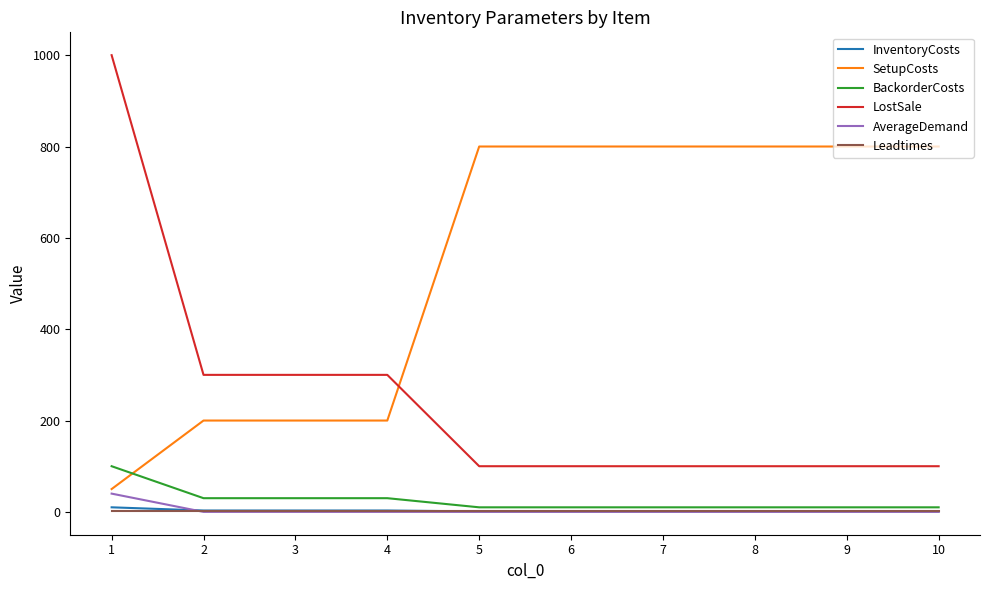

What is the greatest value displayed?

1000